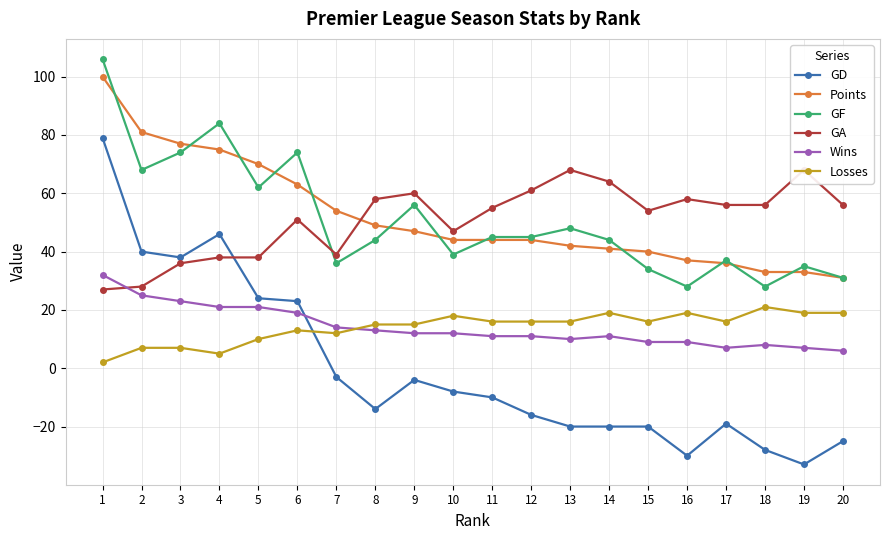

Which series ends up on top after the final intersection of GA and Points?

GA